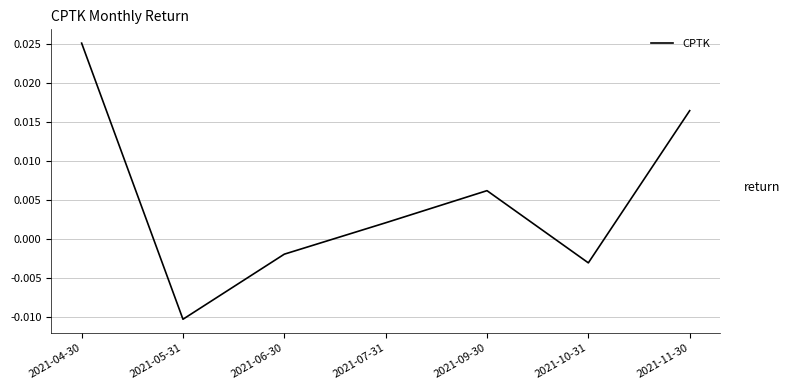

Where does the data first go above 0?

2021-04-30